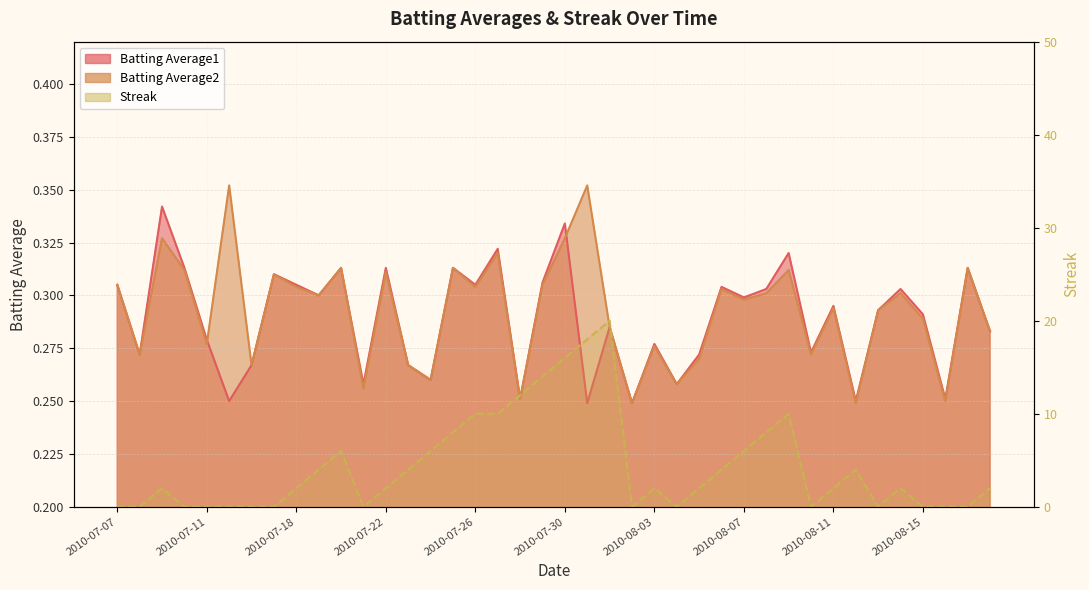

The value of Batting Average1 at 2010-08-08 is 0.2. True or false?

False